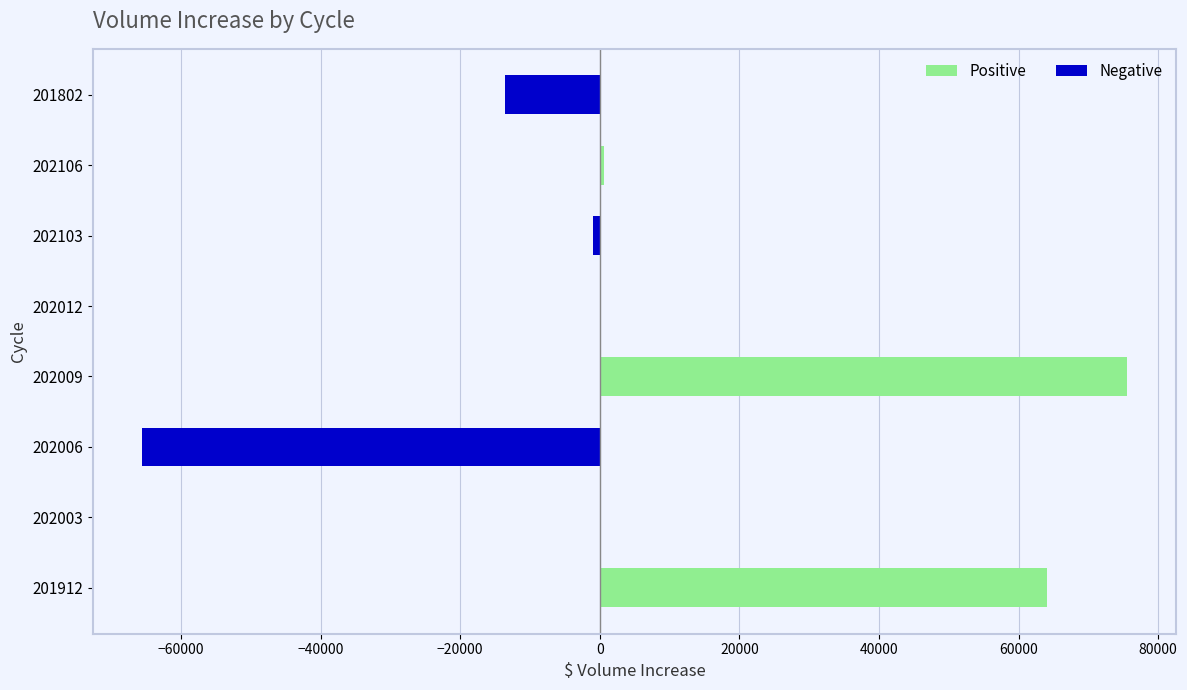

What is the maximum value shown in the chart?

75488